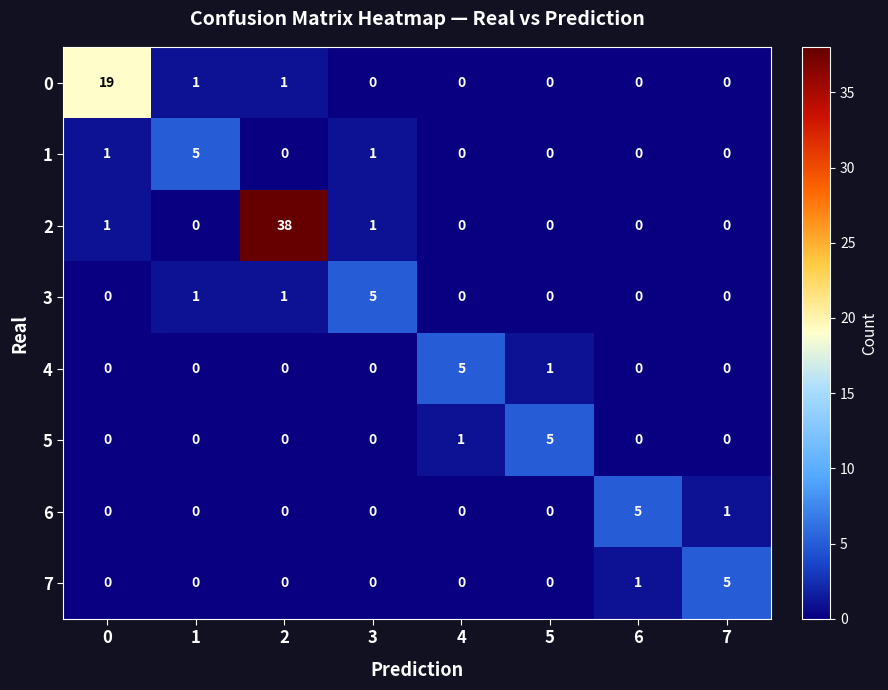

Which series has the largest total across all categories?

2